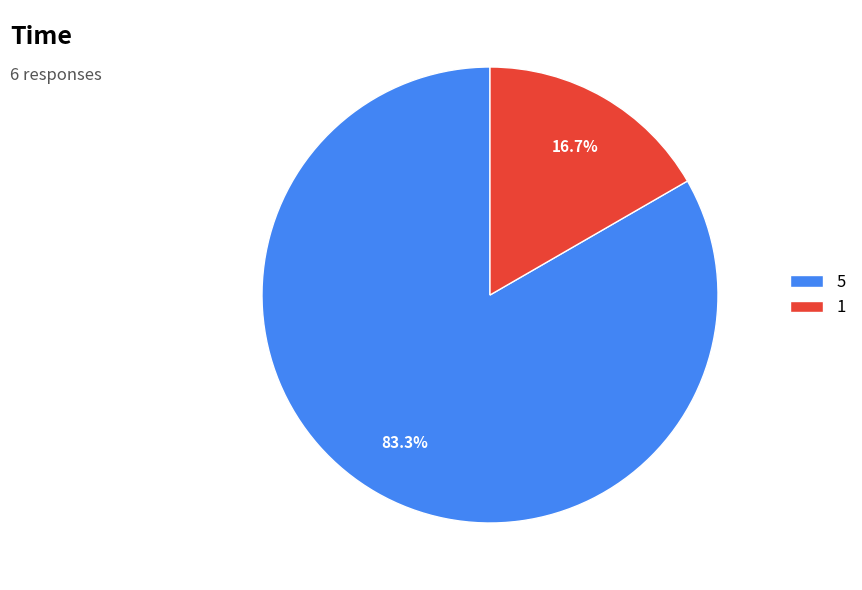

Is 5 the majority of the pie?

Yes